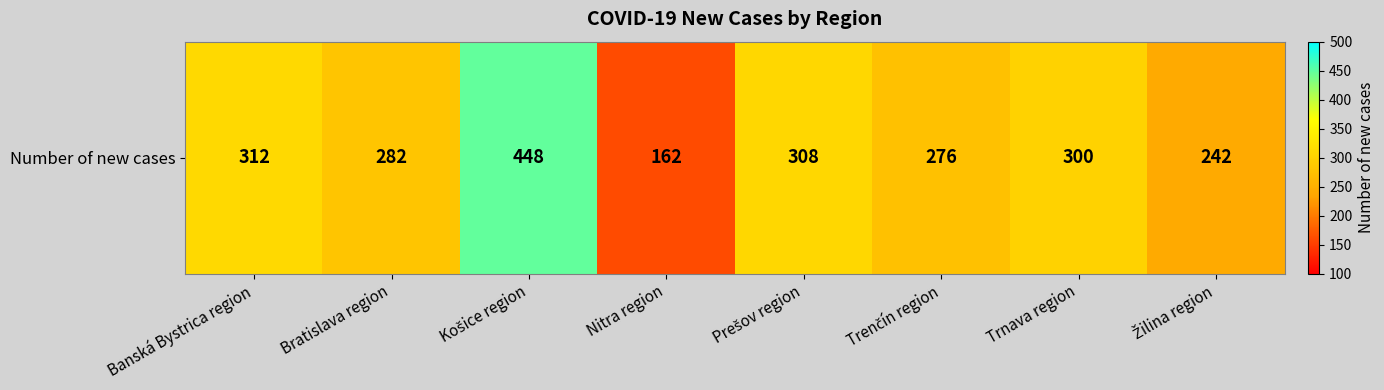

Which has a higher value, Trnava region or Trenčín region?

Trnava region